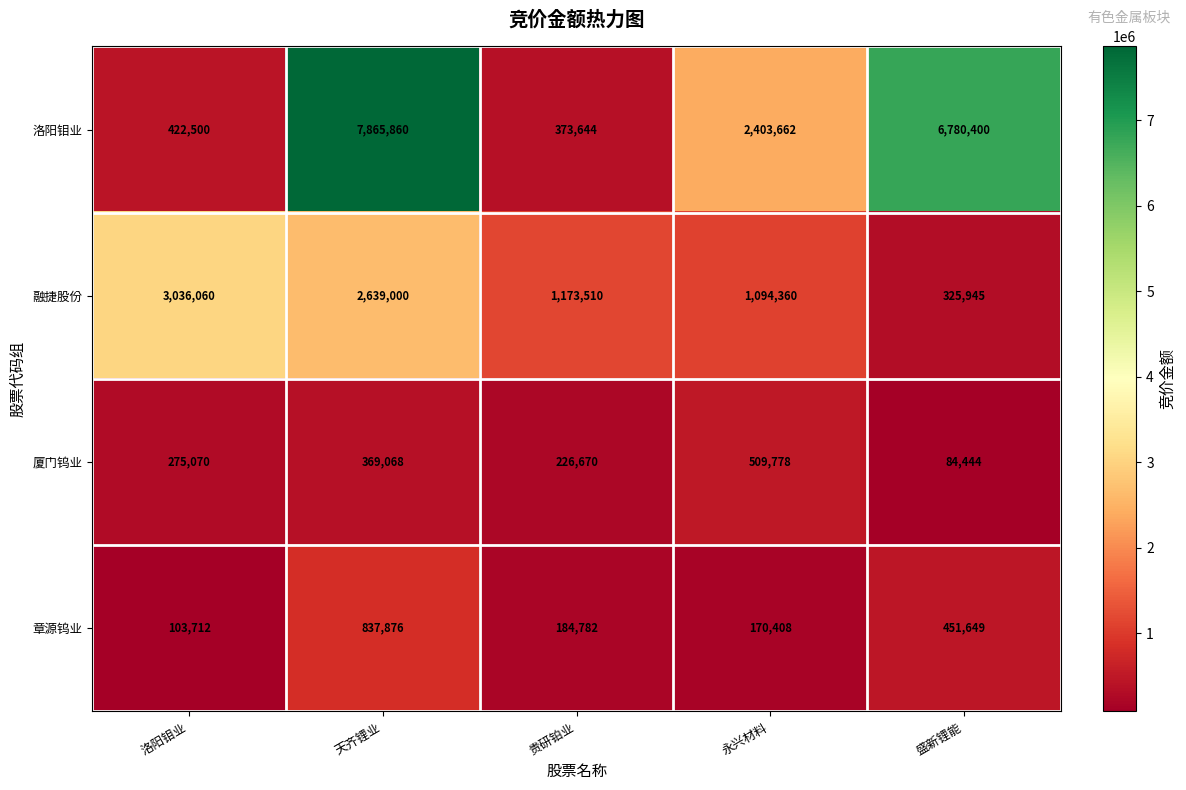

What is the sum of the 章源钨业 values at 永兴材料 and 贵研铂业?

355190